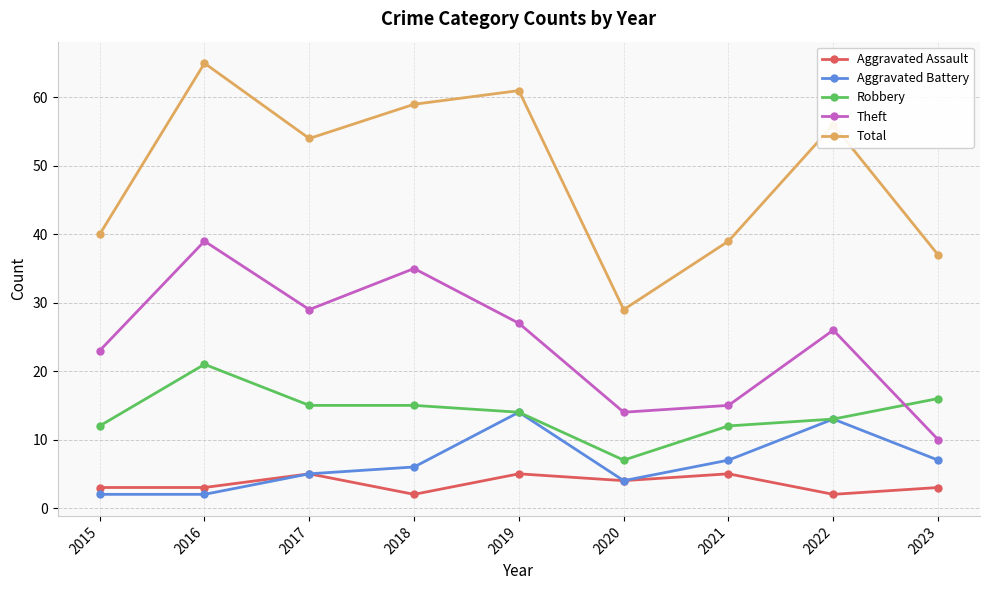

Which series has the widest spread of values?

Total